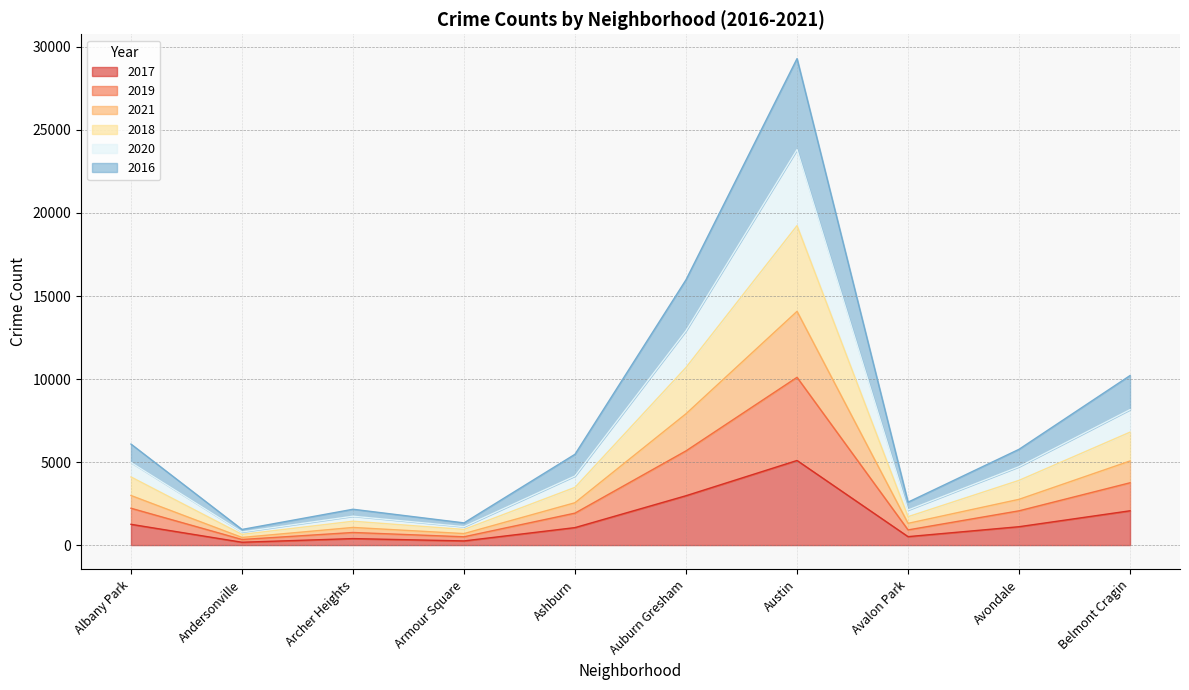

How many categories are shown in the chart?

10